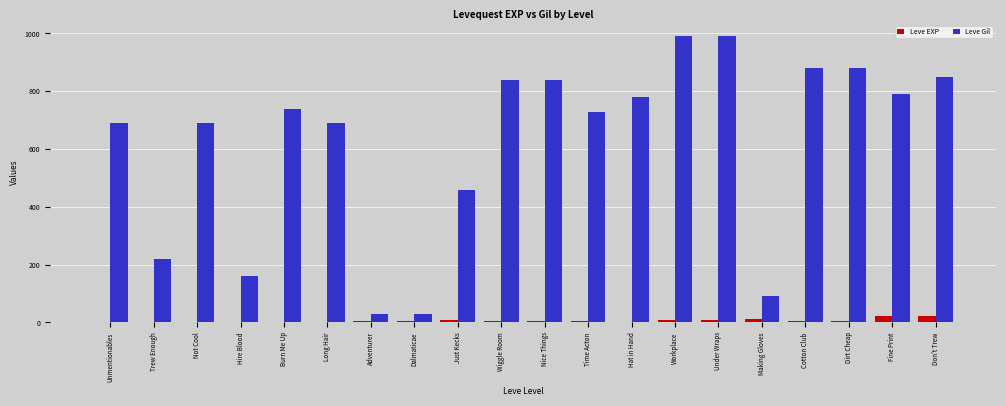

What are all the series names shown in the legend?

Leve EXP, Leve Gil